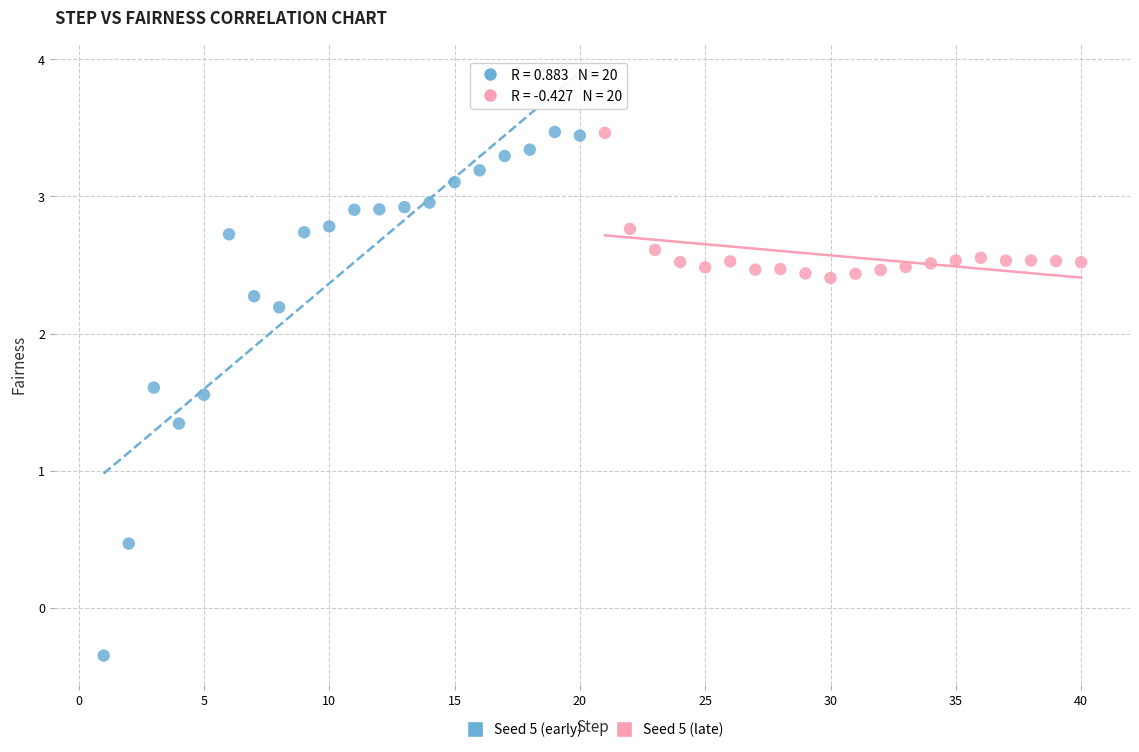

What are all the series names shown in the legend?

Seed 5 (early), Seed 5 (late)